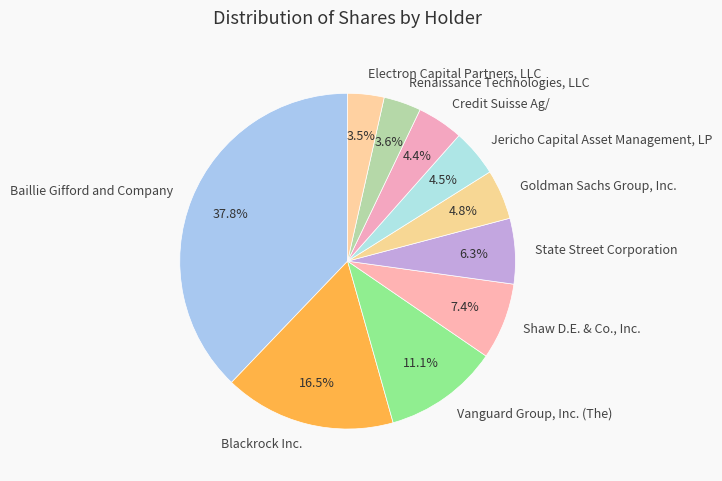

The State Street Corporation slice represents 6% of the pie. True or false?

True